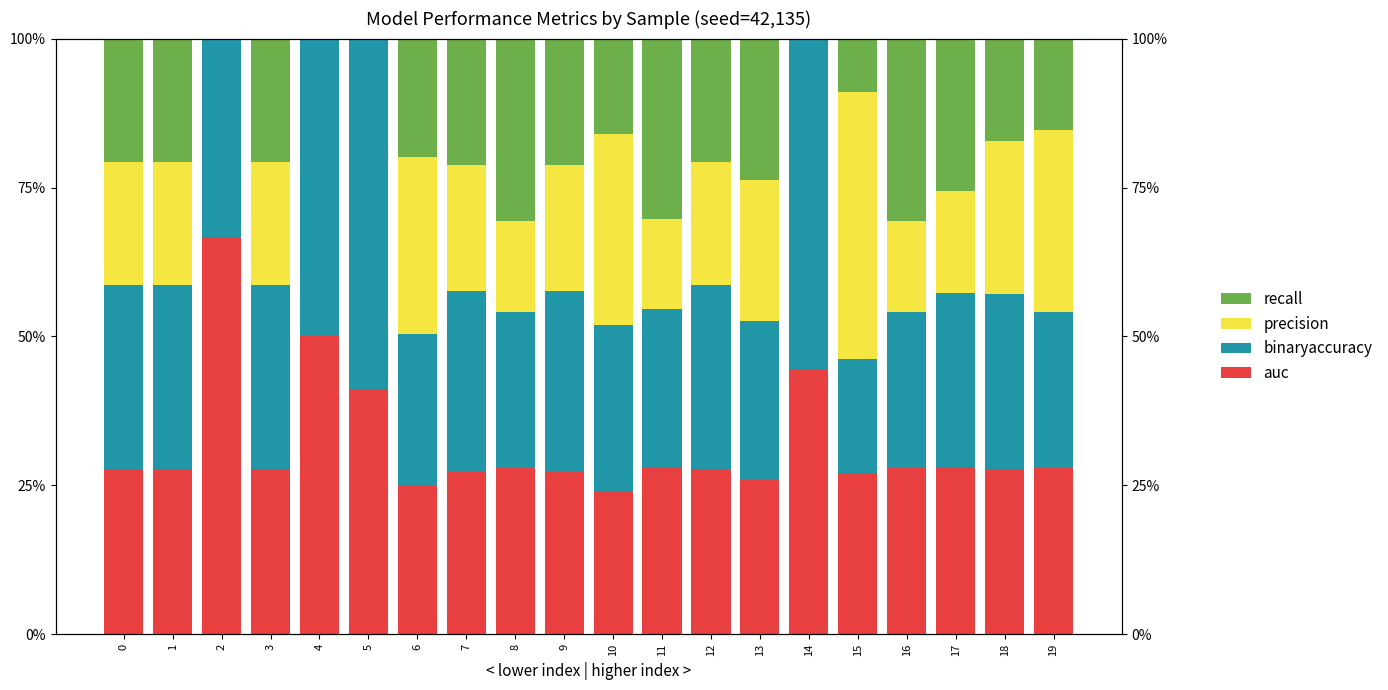

Which category has the lowest value in the binaryaccuracy series?

15